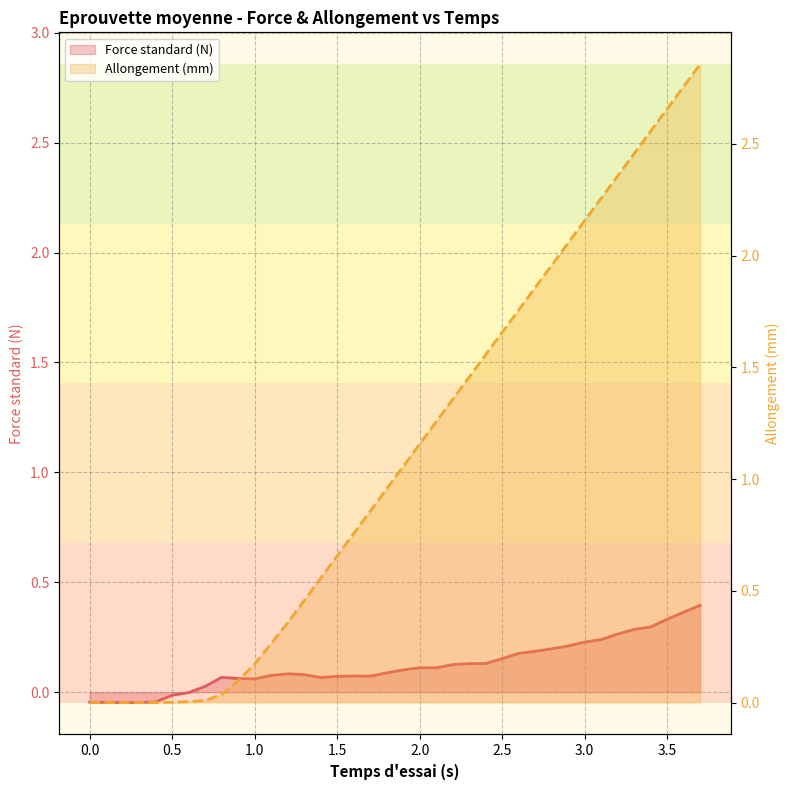

What is the spread (max minus min) of values at 22?

1.2